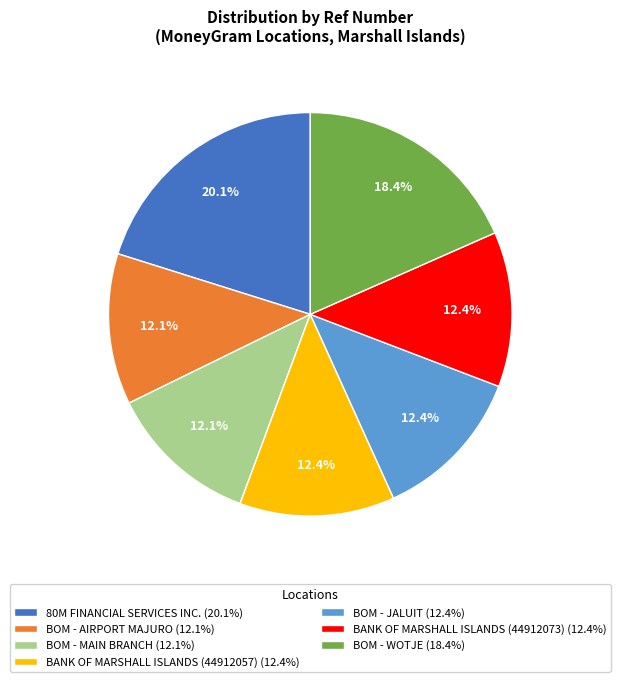

Is there any slice that represents more than half of the pie?

No